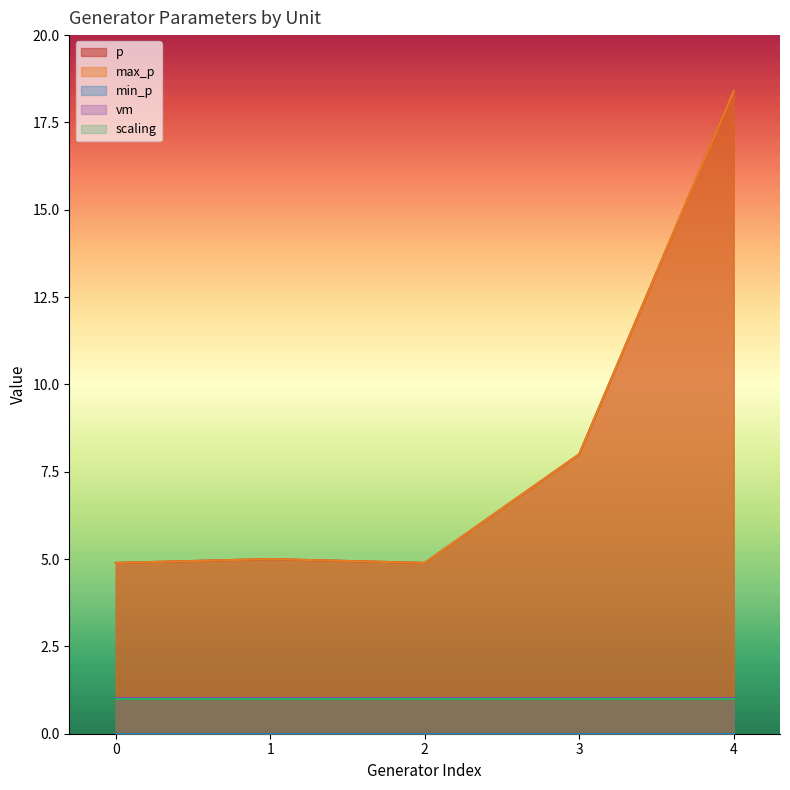

True or false: scaling and p cross at least once.

False